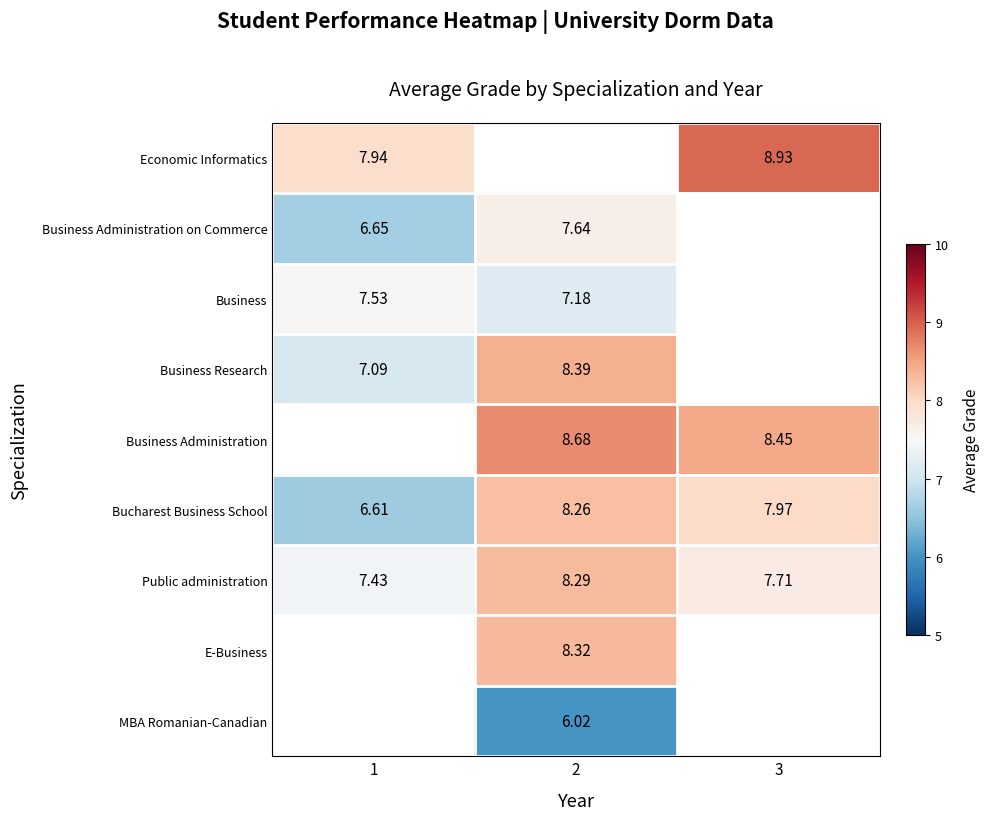

Is the value of Public administration at 2 greater than the value of MBA Romanian-Canadian at 2?

Yes